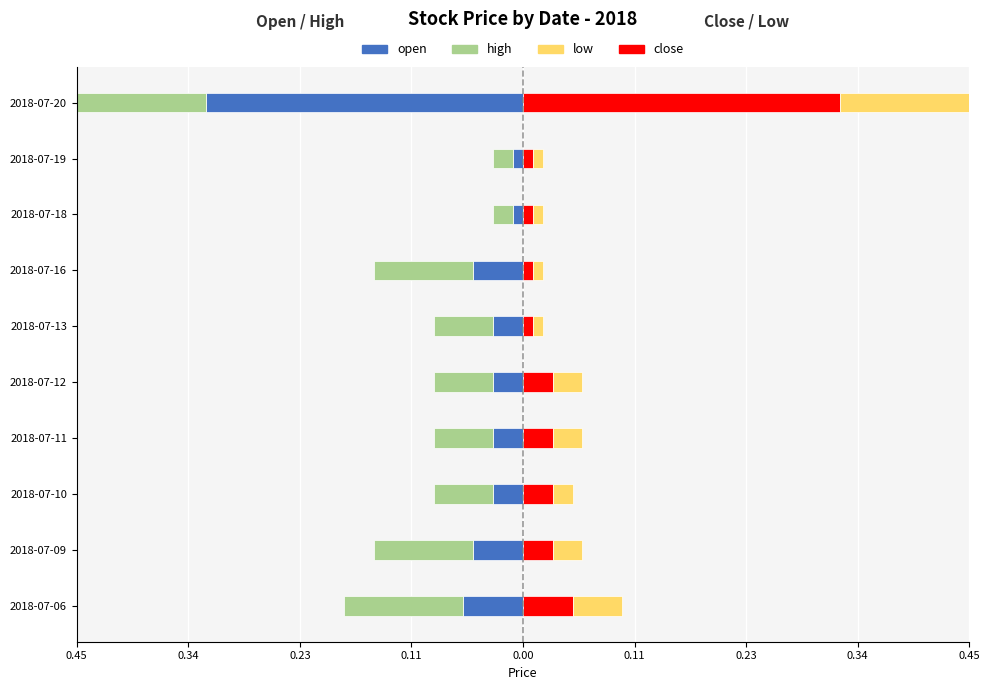

Which series has the largest range (max minus min)?

high